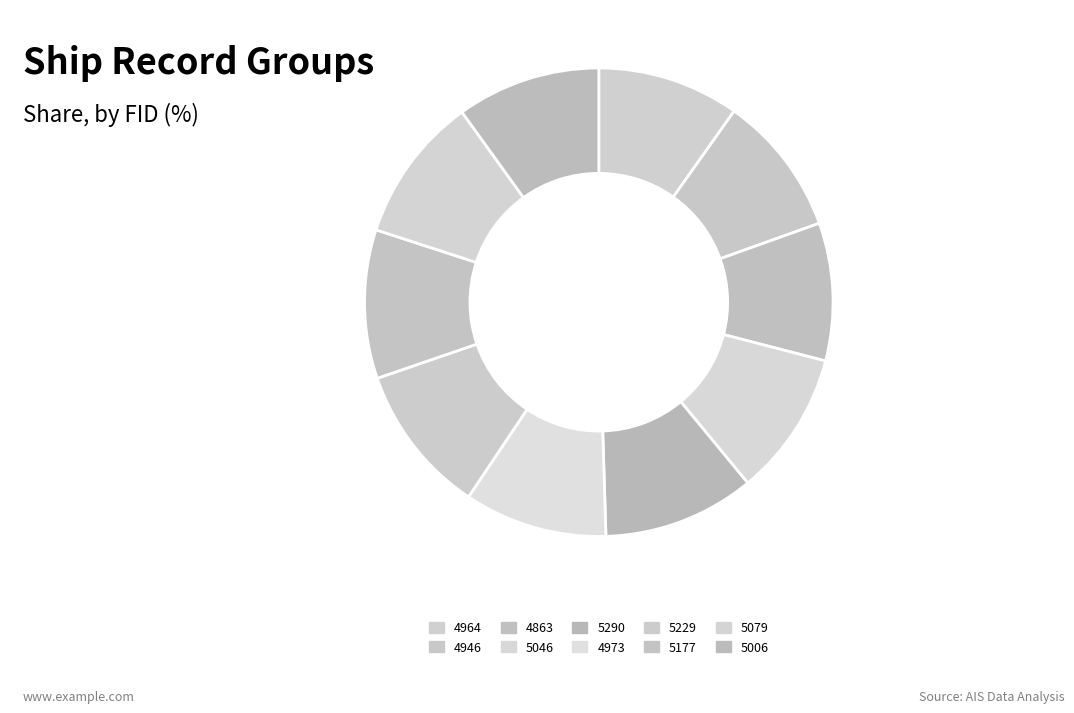

Does 5079 represent more than half of the total?

No